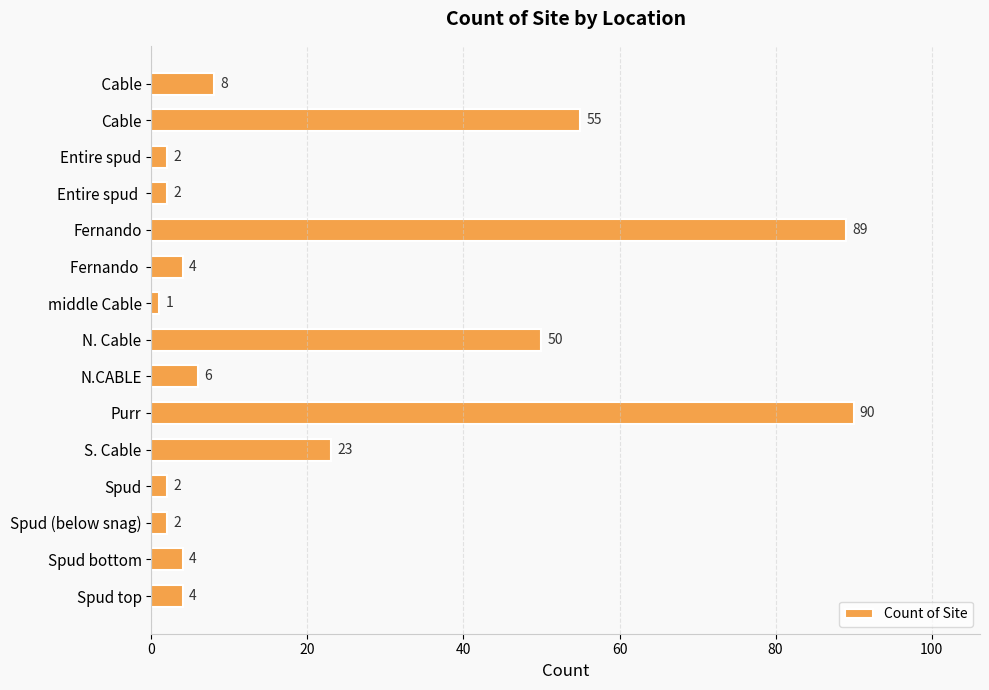

What is the change in value from Entire spud to Spud bottom?

+2